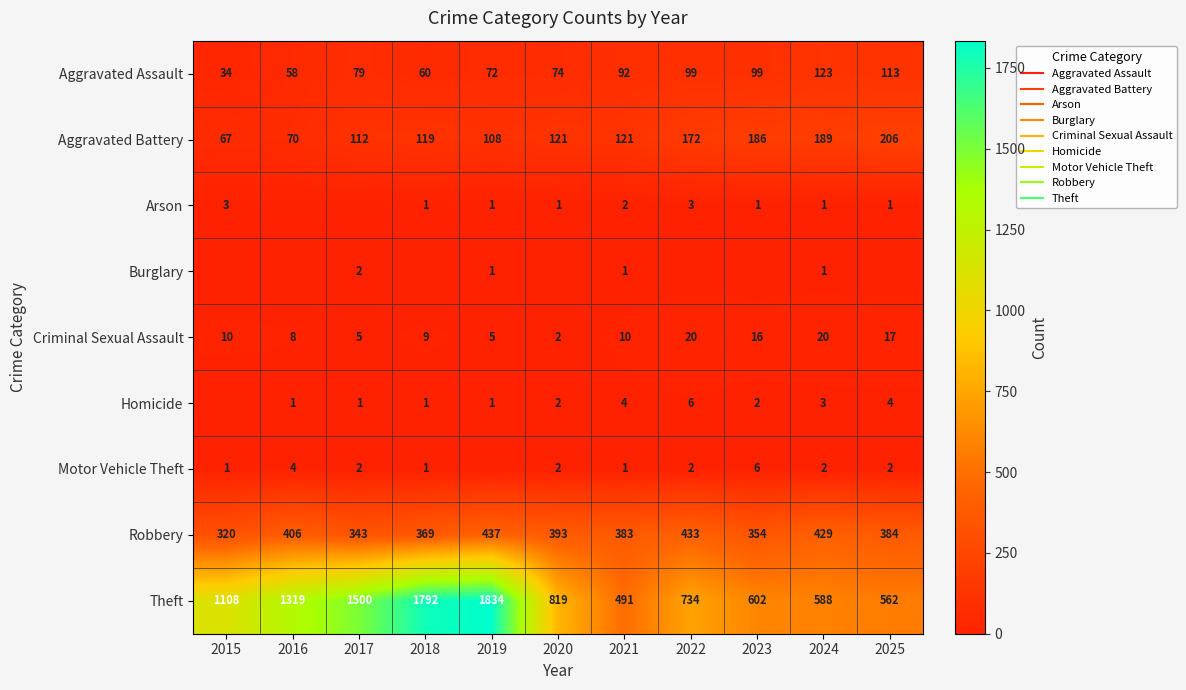

What is the difference between the Motor Vehicle Theft values at 2021 and 2025?

1